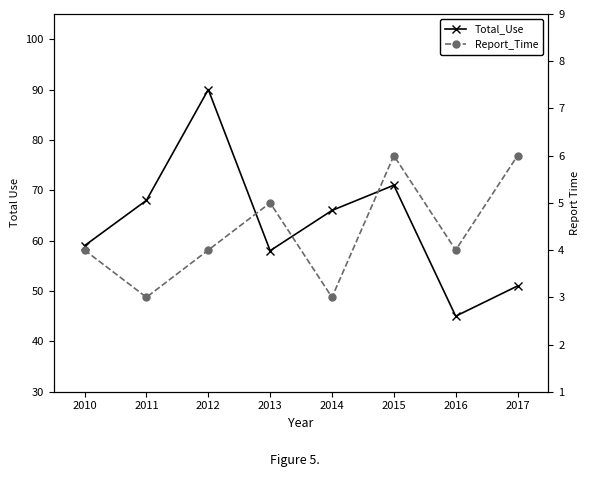

List the series in order of their overall mean, lowest first.

Report_Time, Total_Use